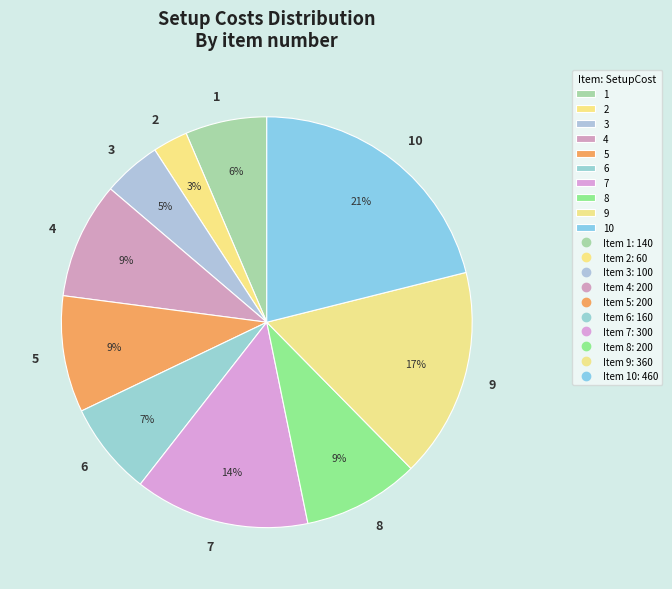

What is the smallest slice in the pie chart?

2